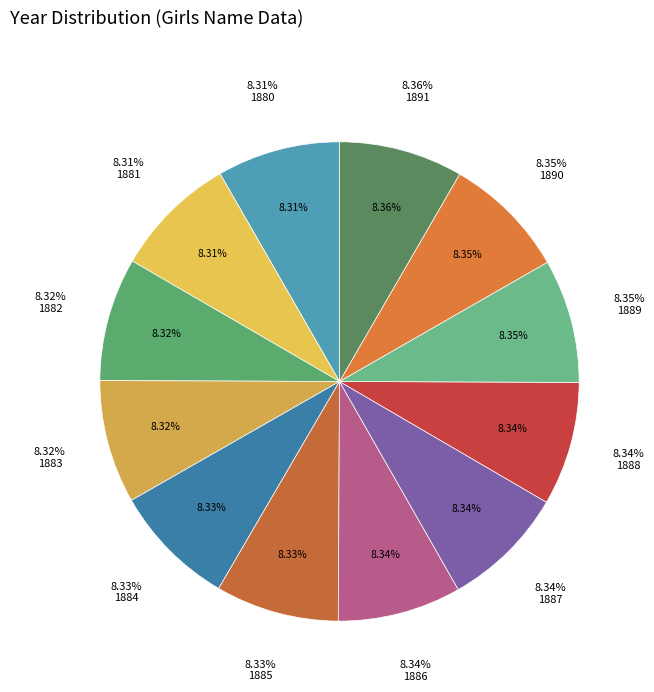

Is it true that 1883 is 8% of the pie?

True